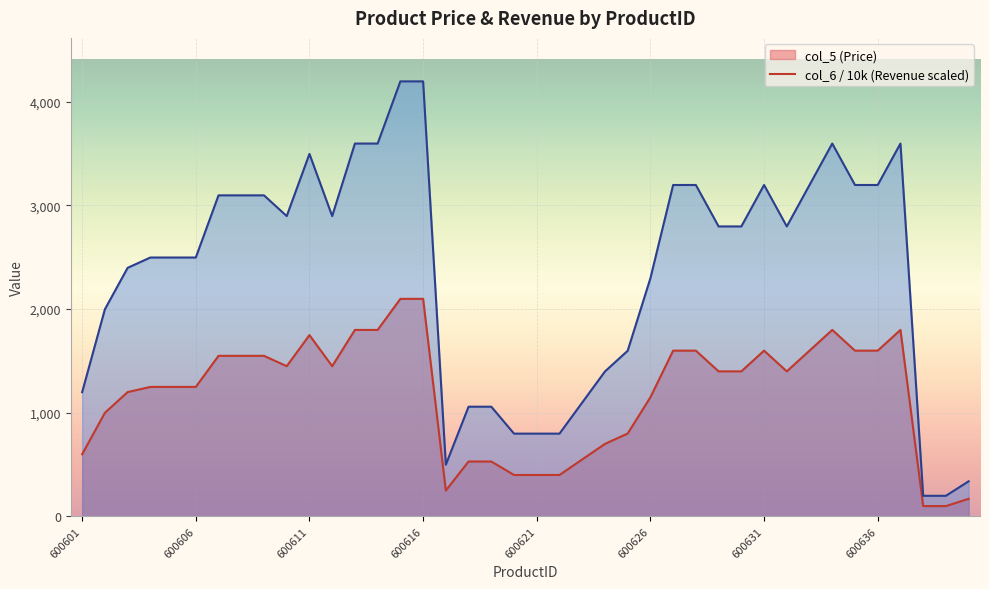

The value of col_6 at 600601 is 1198. True or false?

True